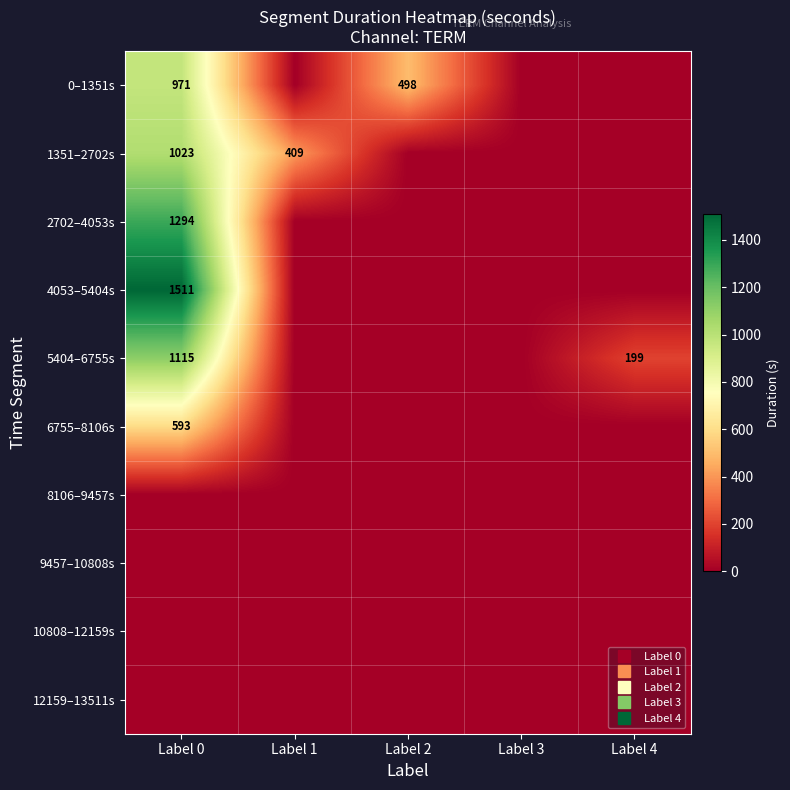

Between Label 3 and Label 4, which is larger?

Label 3